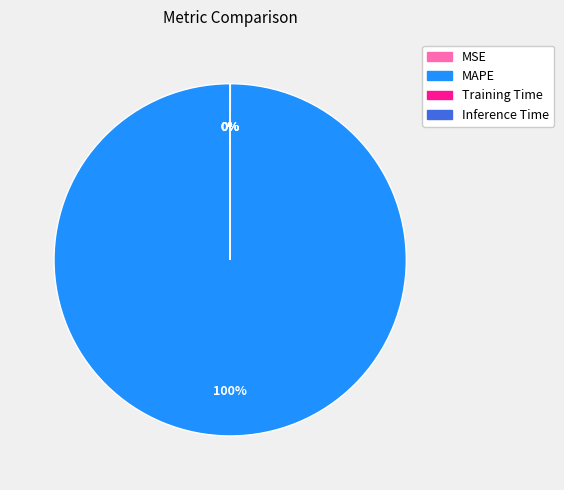

To the nearest percent, what is the difference between the largest and smallest slice percentages?

100%